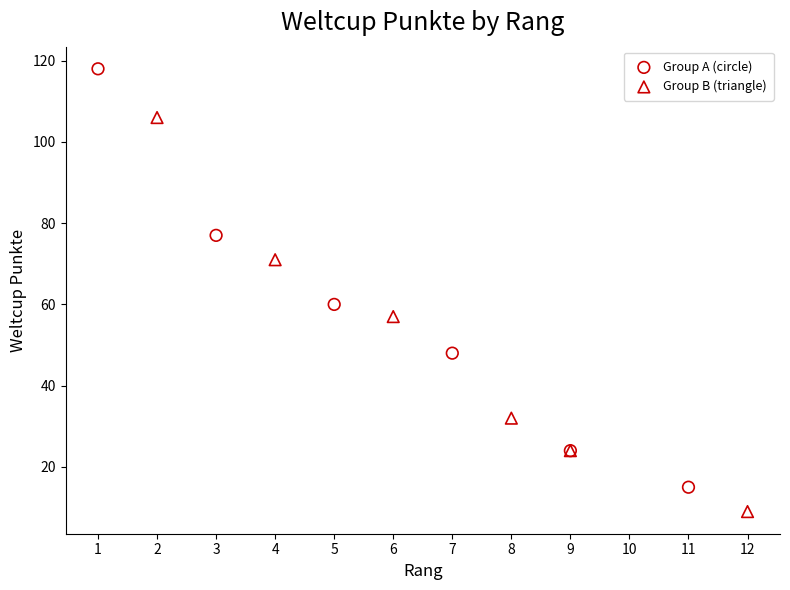

Which series has the largest Y range (max minus min)?

Group A (circle)